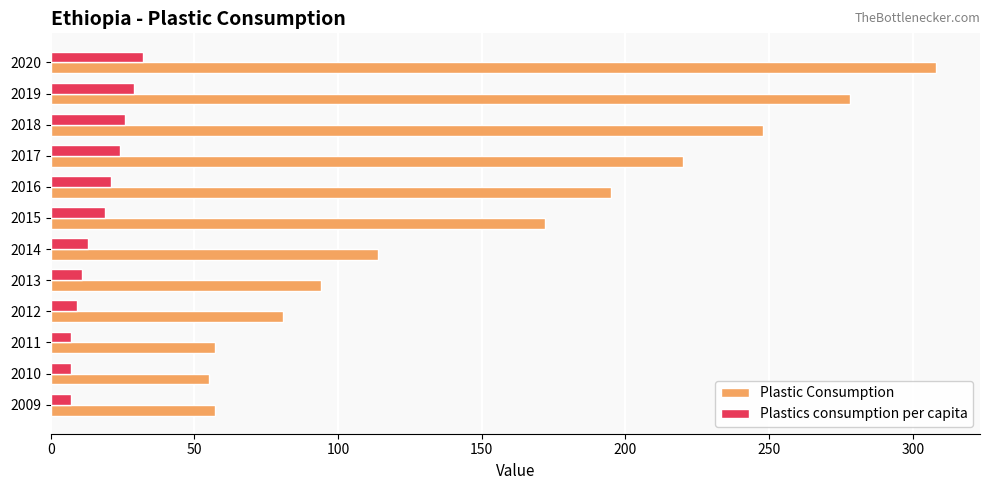

What is the highest value of the Plastic Consumption series?

308